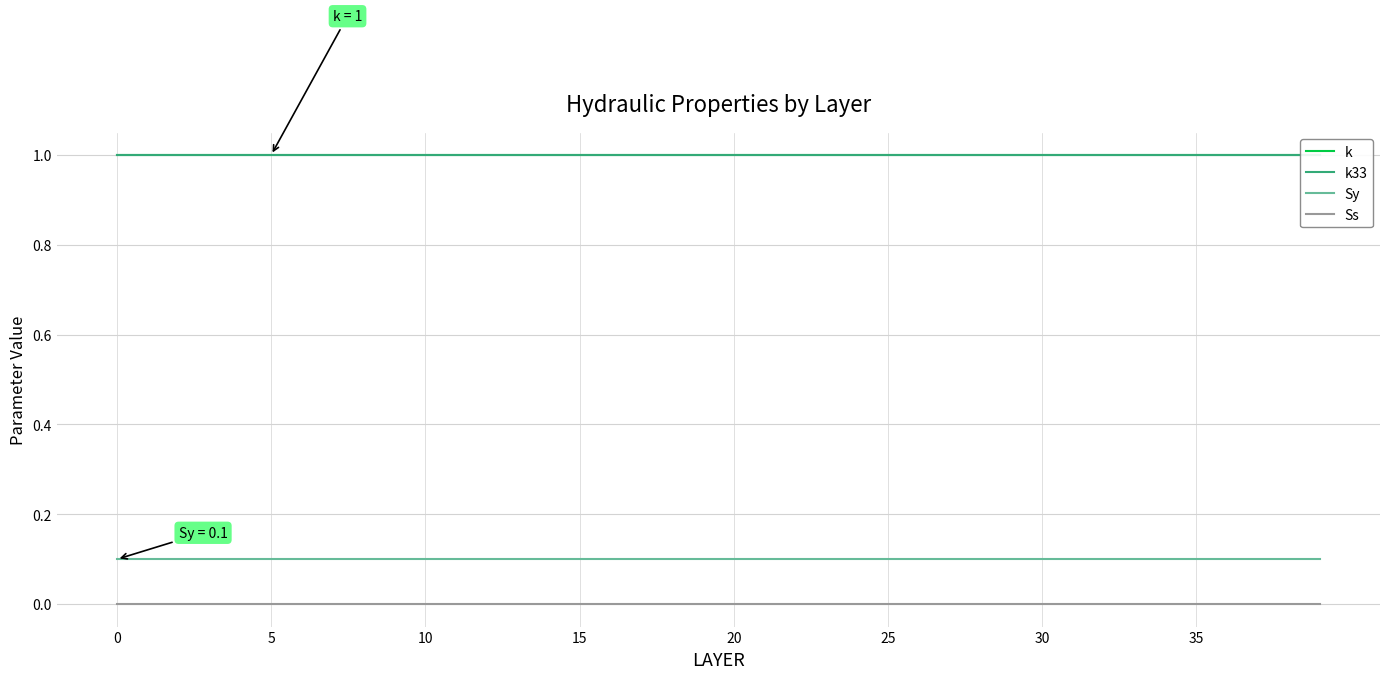

Rank the series by their maximum value, from highest to lowest.

k, k33, Sy, Ss